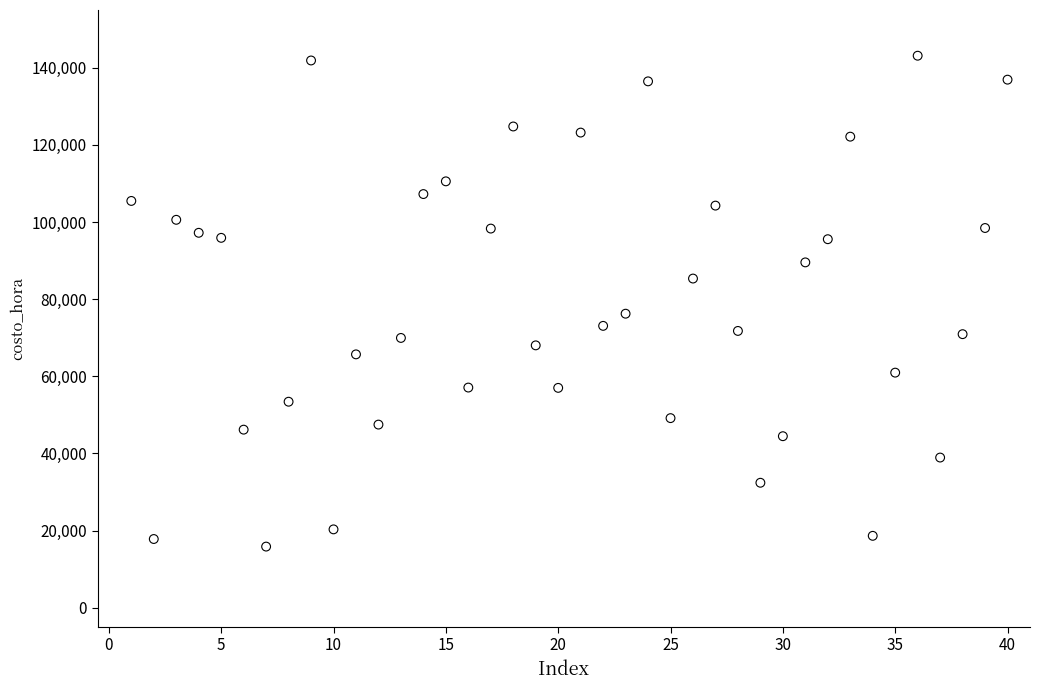

What Y value in the scatter plot is closest to 79488?

76235